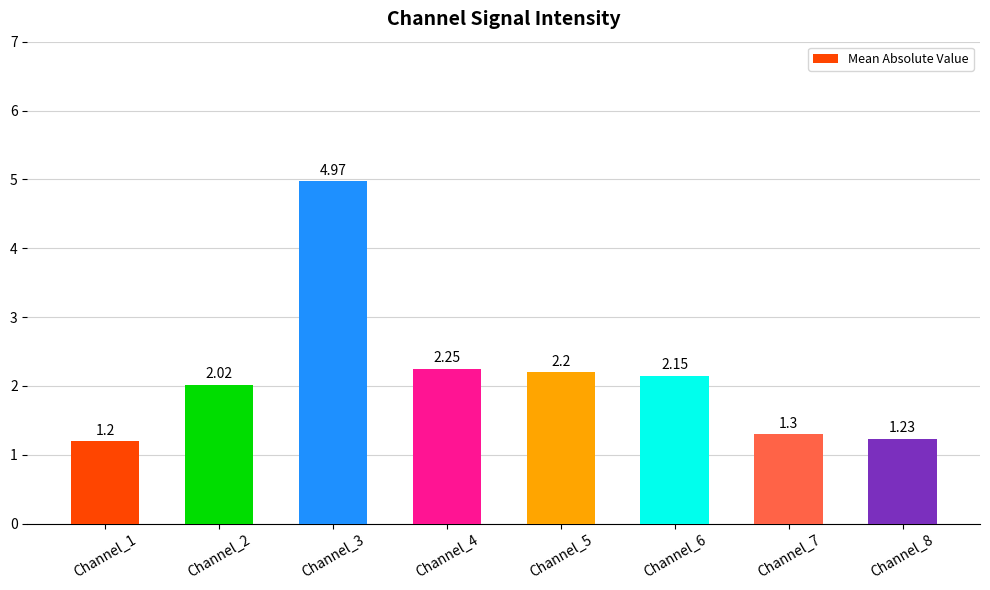

Count the number of categories in the chart.

8